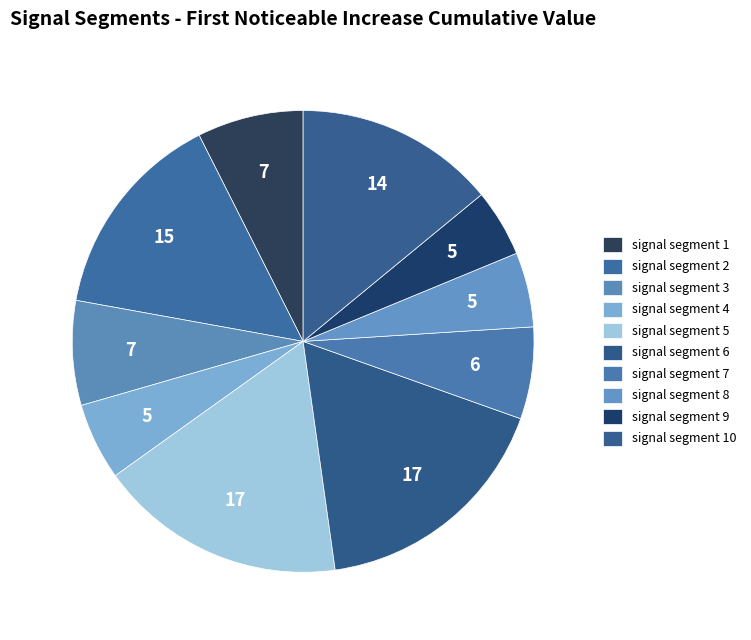

To the nearest percent, what is the average slice percentage?

10%